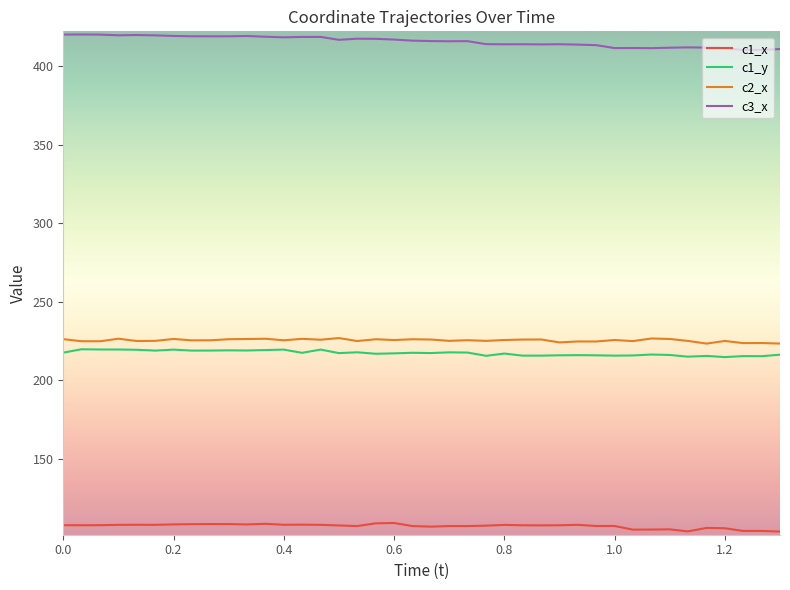

True or false: c3_x and c1_y intersect in this chart.

False